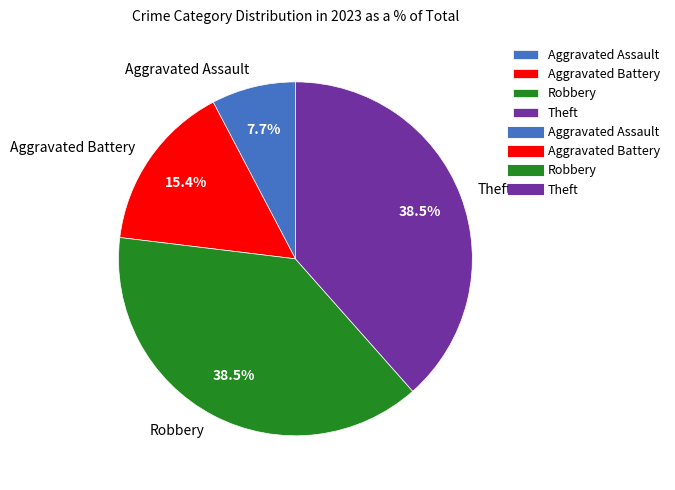

To the nearest percent, what is the combined percentage of Theft and Aggravated Battery?

54%